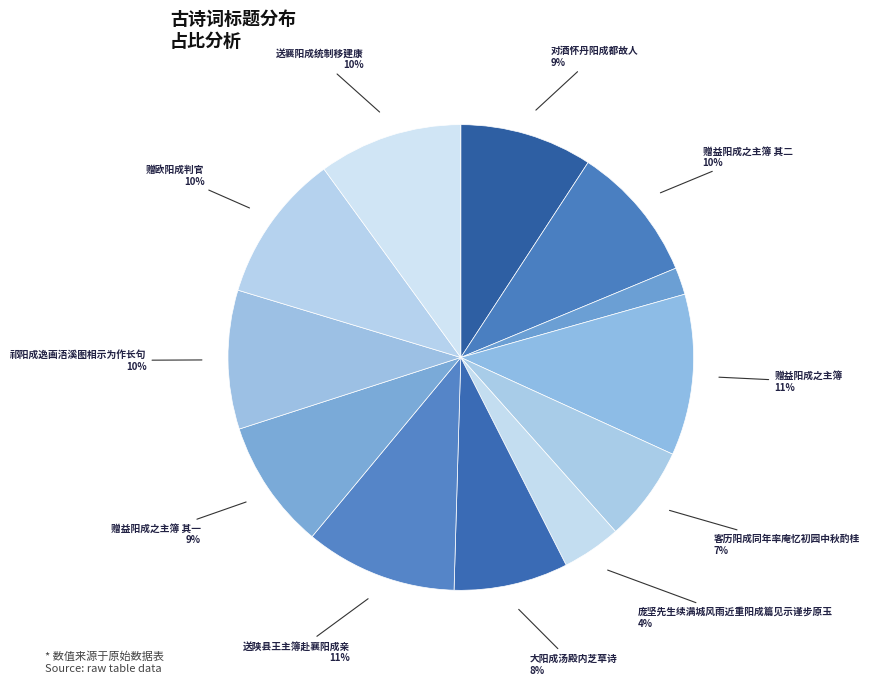

Count the number of slices in the pie.

12